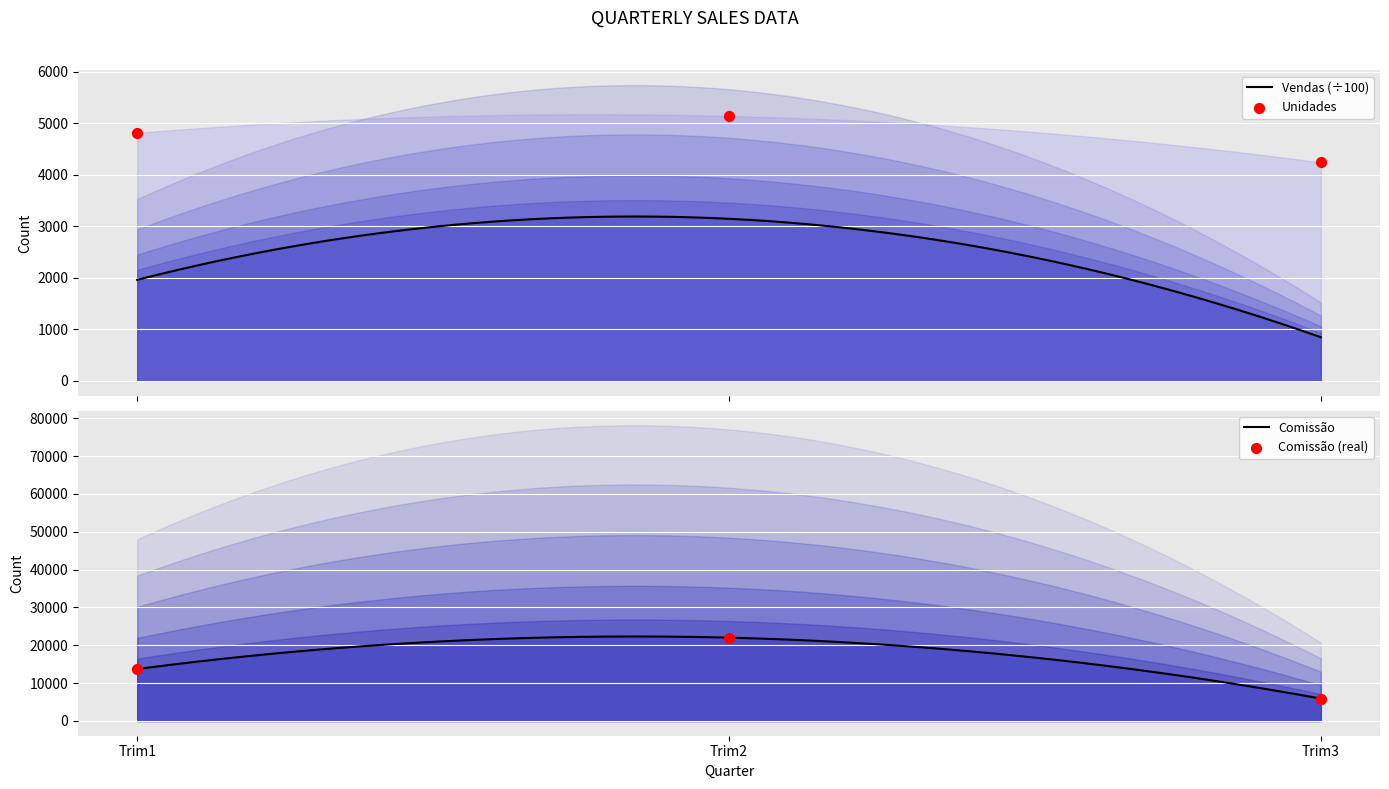

Is the value of Unidades at Trim3 greater than the value of Vendas at Trim3?

No